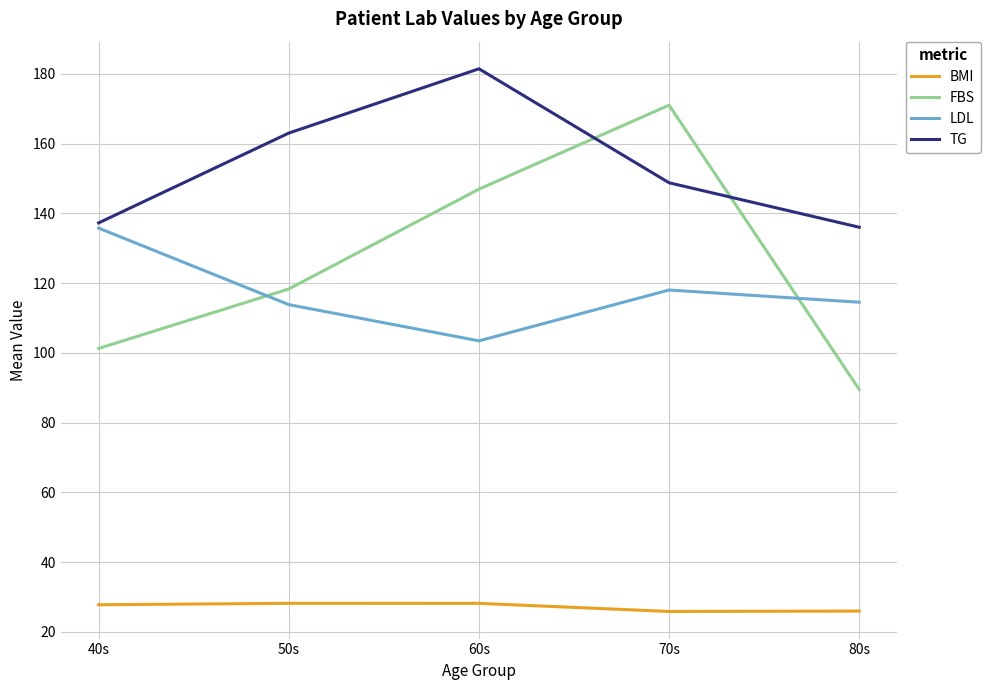

True or false: BMI and FBS cross at least once.

False